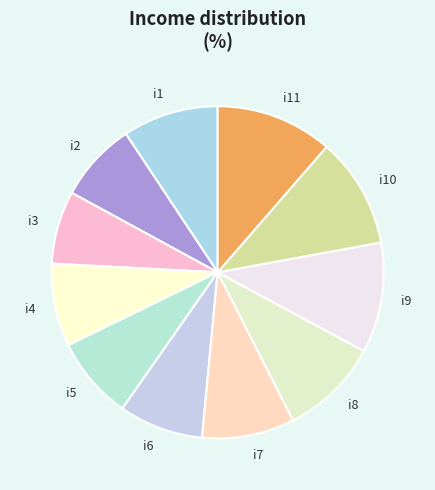

Which has a higher value, i9 or i4?

i9